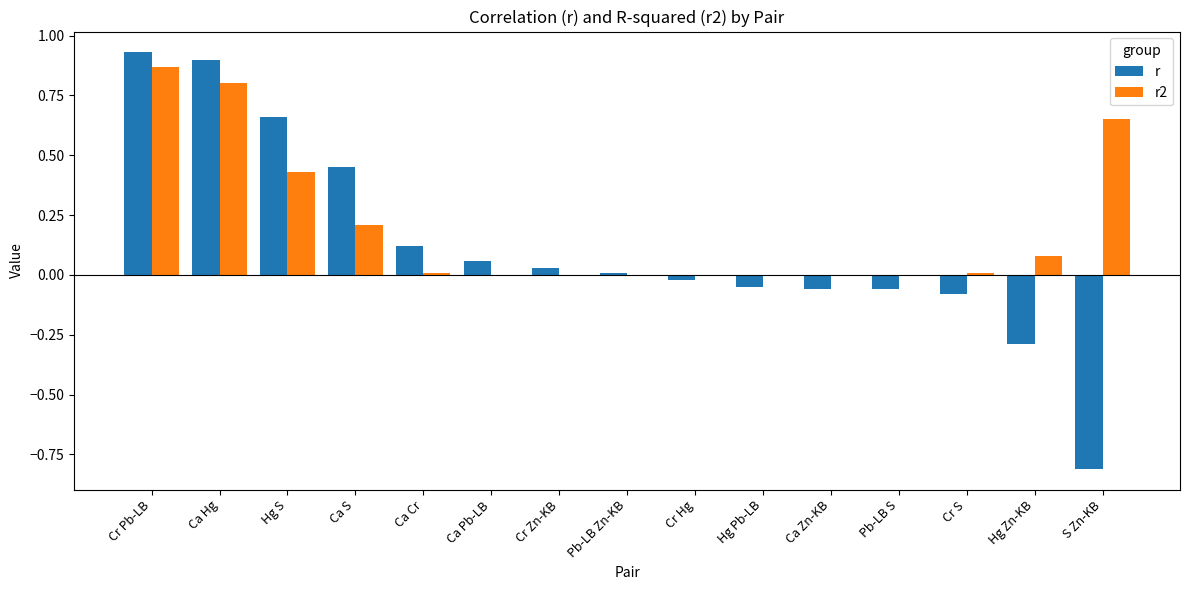

What are all the series names shown in the legend?

r, r2